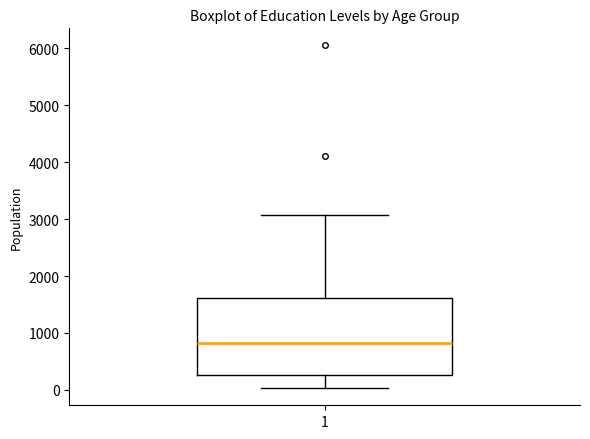

Read this box plot against the y-axis: the position of the median line, the range covered by the box, and the ends of both whiskers. The values are not printed on the chart, so give them approximately, as read against the axis.

median 800, box 300 to 1600, whiskers 0 to 3100